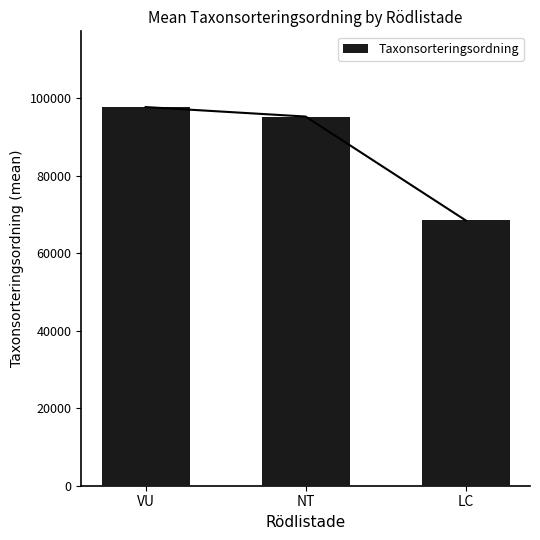

Reading right to left, list all the values displayed in this chart.

68440.6	95203.0	97650.0